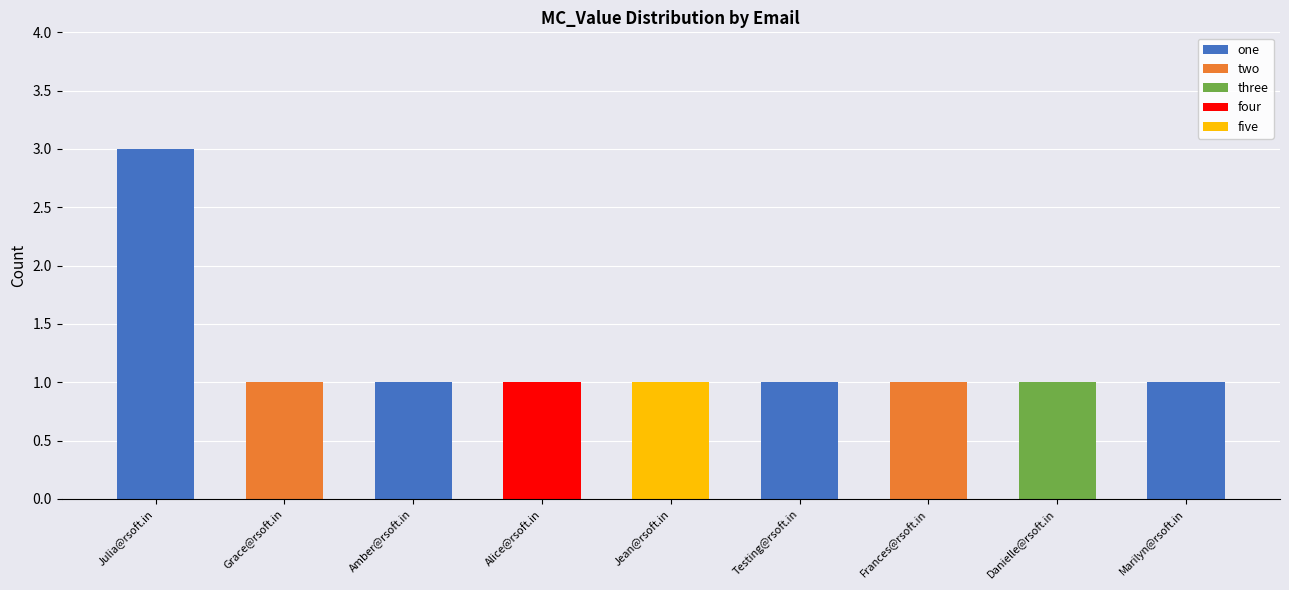

True or false: one has a value of -1 at Jean@rsoft.in.

False